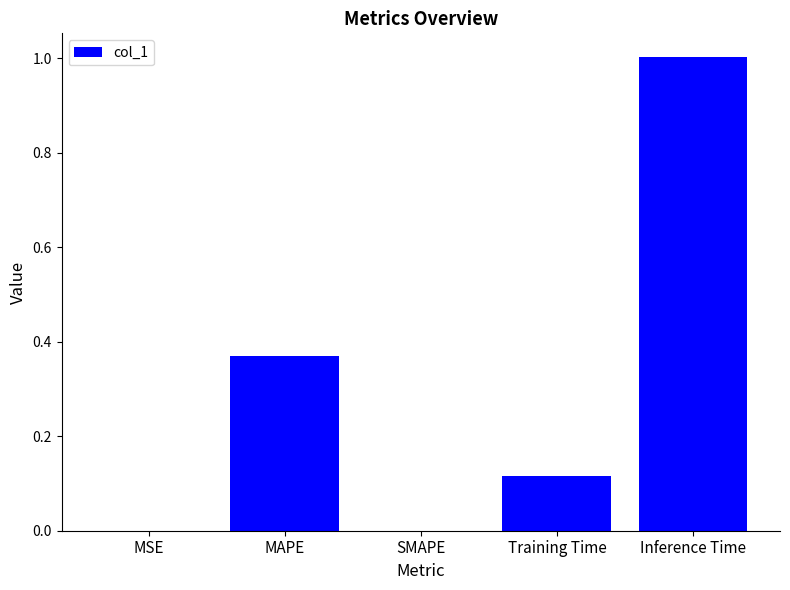

What is the sum of the values at Training Time and MAPE?

0.5